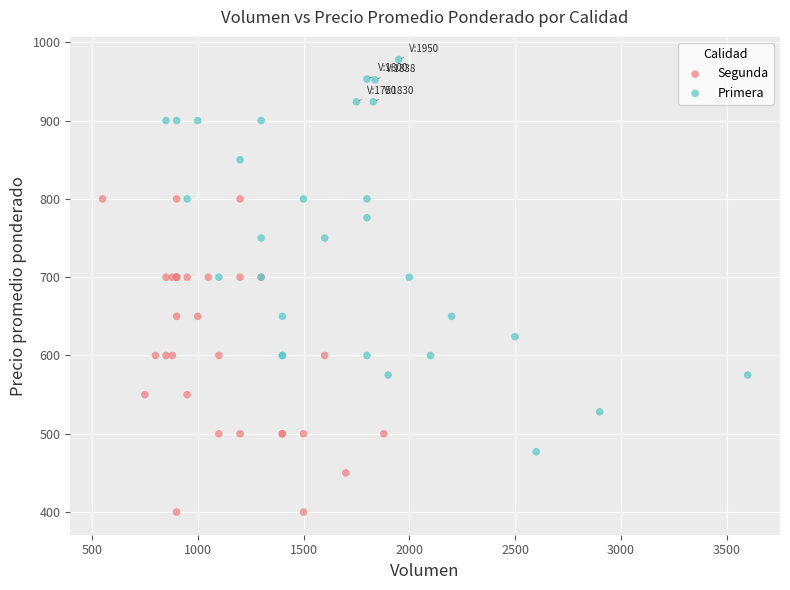

Which series reaches the minimum Y coordinate?

Segunda